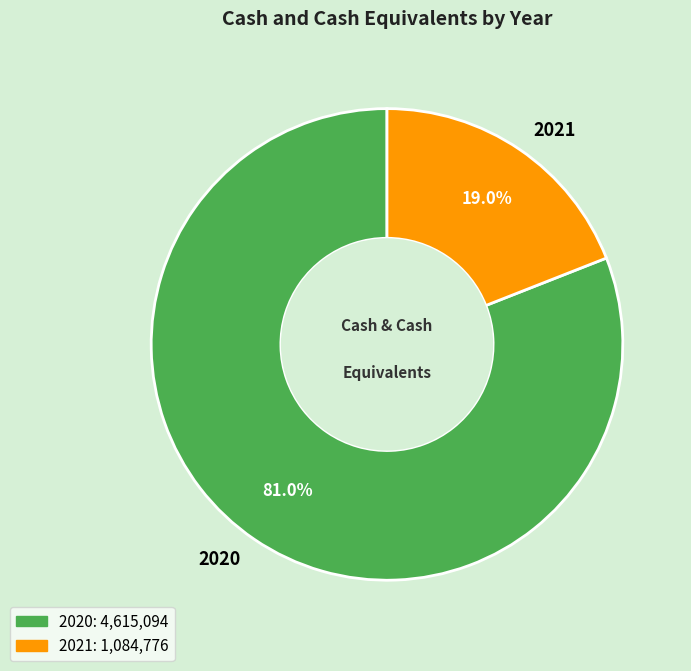

Rank the categories by value from highest to lowest.

2020, 2021